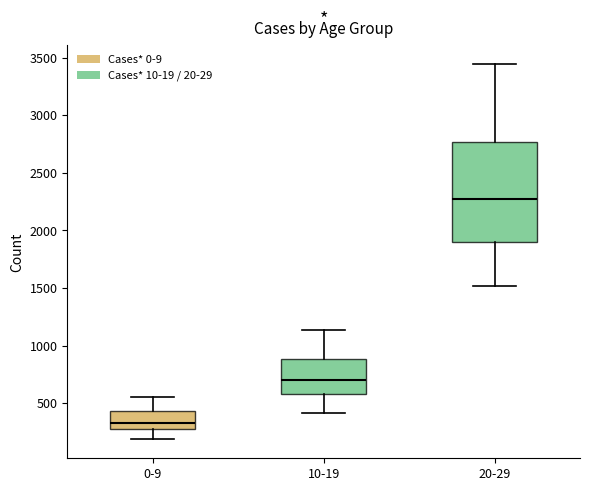

Where is the lower edge of the box for 20-29 on the y-axis? The values are not printed on the chart, so give them approximately, as read against the axis.

1900